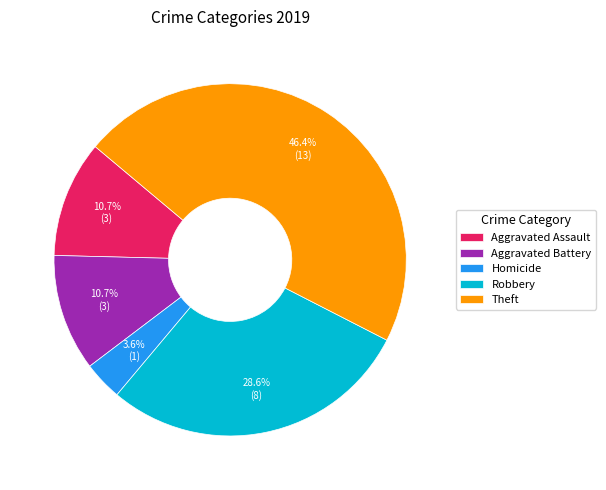

To the nearest percent, what portion does Homicide represent?

4%